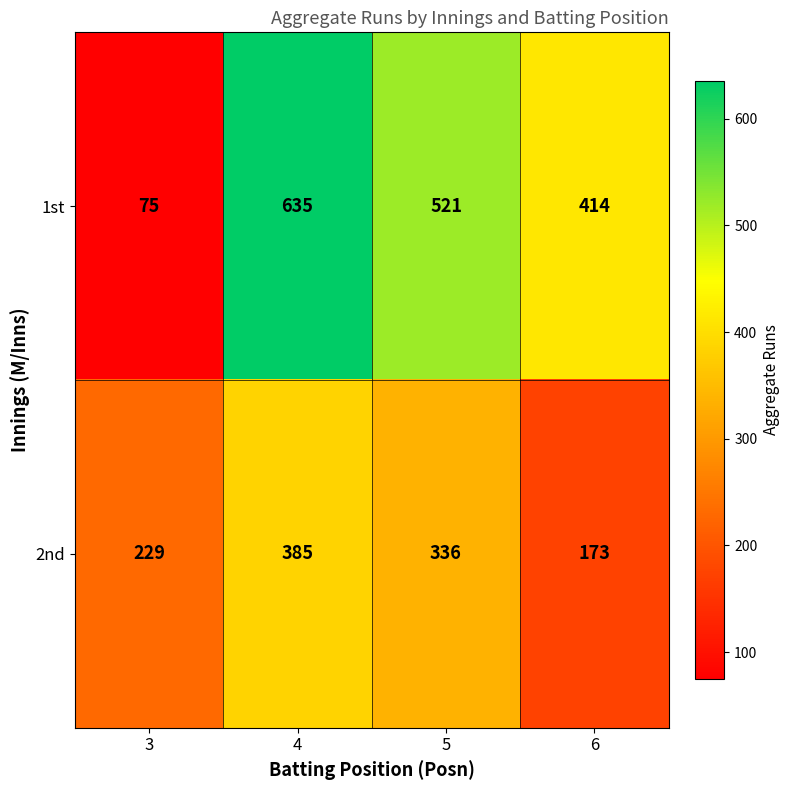

List the series in order of their overall mean, highest first.

1st, 2nd